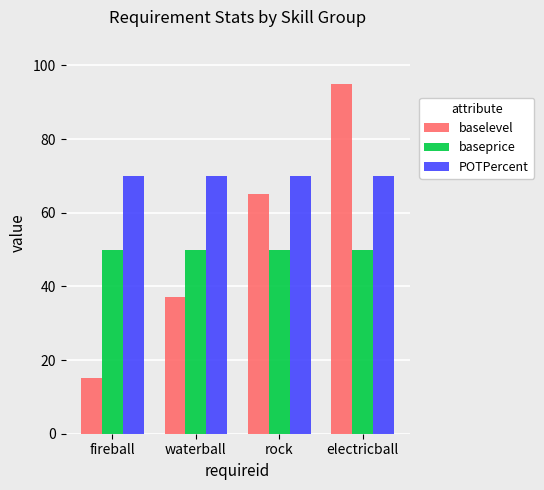

How many series are shown in this chart?

3